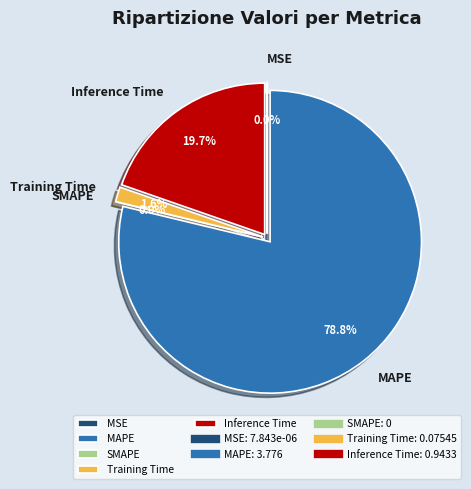

What percentage do MAPE and MSE together represent?

78.8%